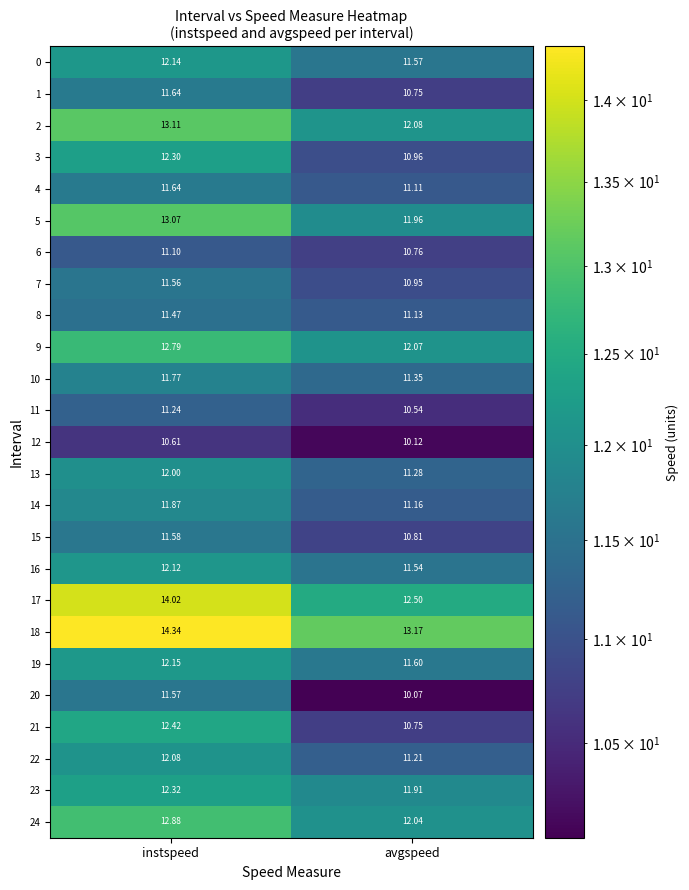

Is the value of 6 at instspeed greater than the value of 1 at avgspeed?

Yes